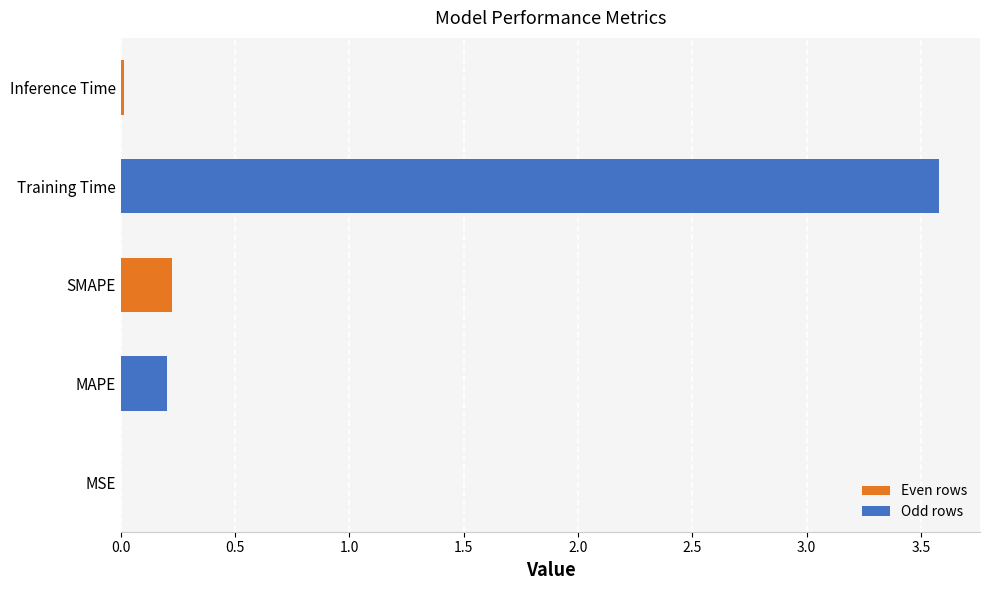

Which has a higher value, Inference Time or MAPE?

MAPE